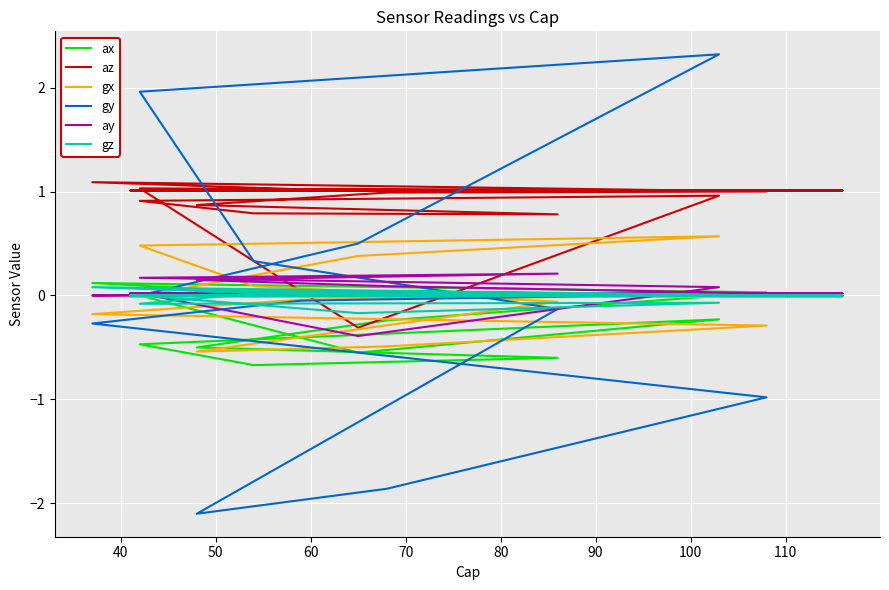

Reading left to right, transcribe all the data shown in this chart.

ax: 0.0	0.0	0.0	0.0	0.0	0.0	0.0	0.1	0.0	-0.2	-0.5	-0.6	-0.7	-0.5	-0.2	-0.6	0.0	-0.0	0.0	0.0	0.0	0.0	0.0	0.0
az: 1.0	1.0	1.0	1.0	1.0	1.0	1.0	1.1	1.0	1.0	0.9	0.8	0.8	0.9	1.0	-0.3	1.0	1.0	1.0	1.0	1.0	1.0	1.0	1.0
gx: -0.0	-0.0	-0.0	-0.0	-0.0	-0.0	-0.0	-0.2	-0.3	-0.5	-0.5	-0.1	0.1	0.5	0.6	0.4	-0.0	-0.0	-0.0	-0.0	-0.0	-0.0	-0.0	-0.0
gy: 0.0	0.0	0.0	0.0	0.0	0.0	-0.1	-0.3	-1.0	-1.9	-2.1	-0.1	0.3	2.0	2.3	0.5	0.0	0.0	0.0	0.0	0.0	0.0	0.0	0.0
ay: 0.0	0.0	0.0	0.0	0.0	0.0	0.0	0.0	0.0	0.1	0.1	0.2	0.2	0.2	0.1	-0.4	0.0	0.0	0.0	0.0	0.0	0.0	0.0	0.0
gz: 0.0	0.0	0.0	0.0	0.0	0.0	0.0	0.1	0.0	0.0	0.0	0.0	0.0	-0.1	-0.1	-0.2	0.0	0.0	0.0	0.0	0.0	-0.0	0.0	0.0